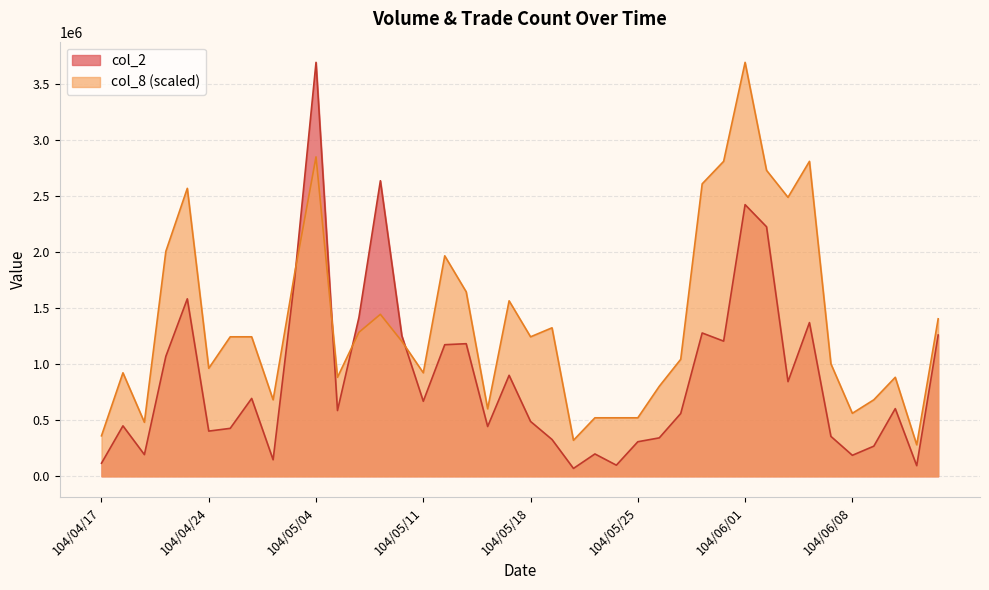

How many data points in col_8 are less than 1245259?

20